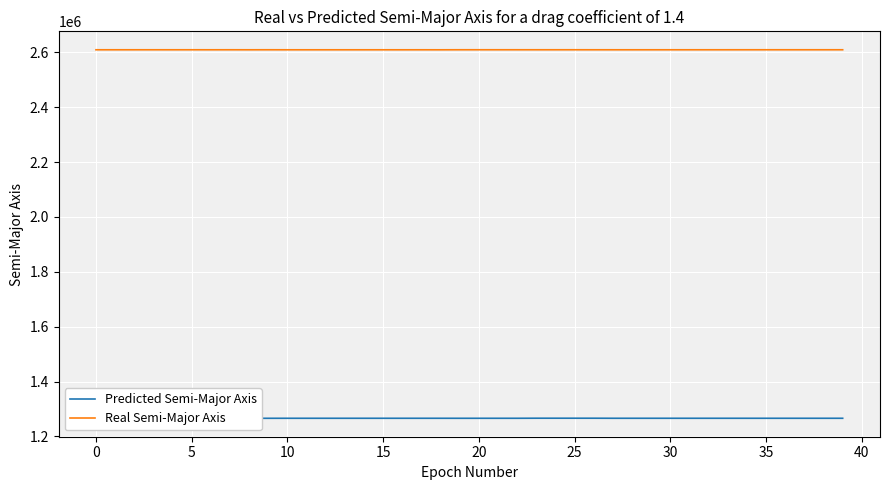

How many interior local valleys does the Predicted Semi-Major Axis series have?

12